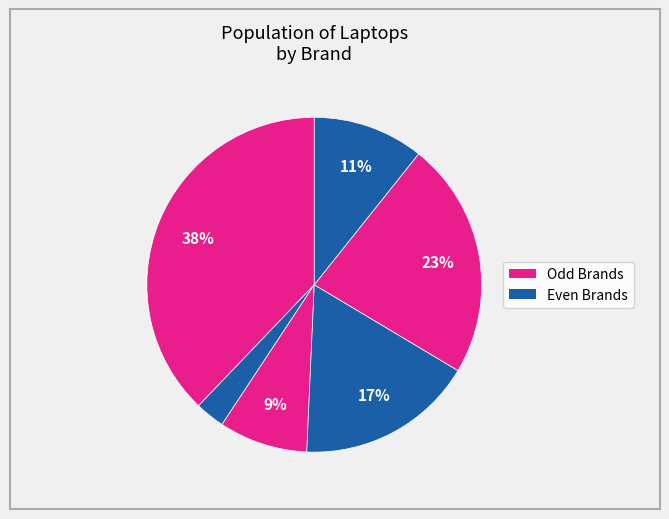

Count the number of slices in the pie.

6